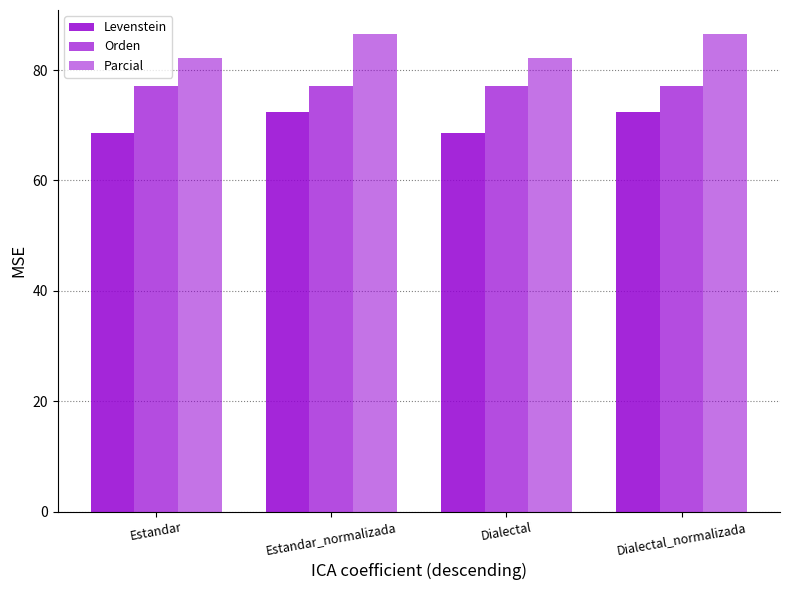

Which series has the largest range (max minus min)?

Parcial